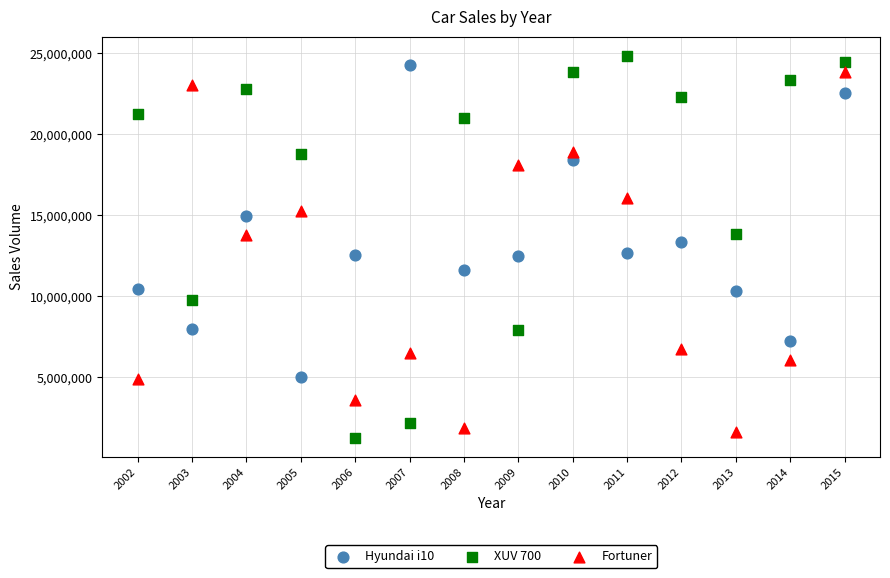

Across all data points, what is the range of X values (max minus min)?

13